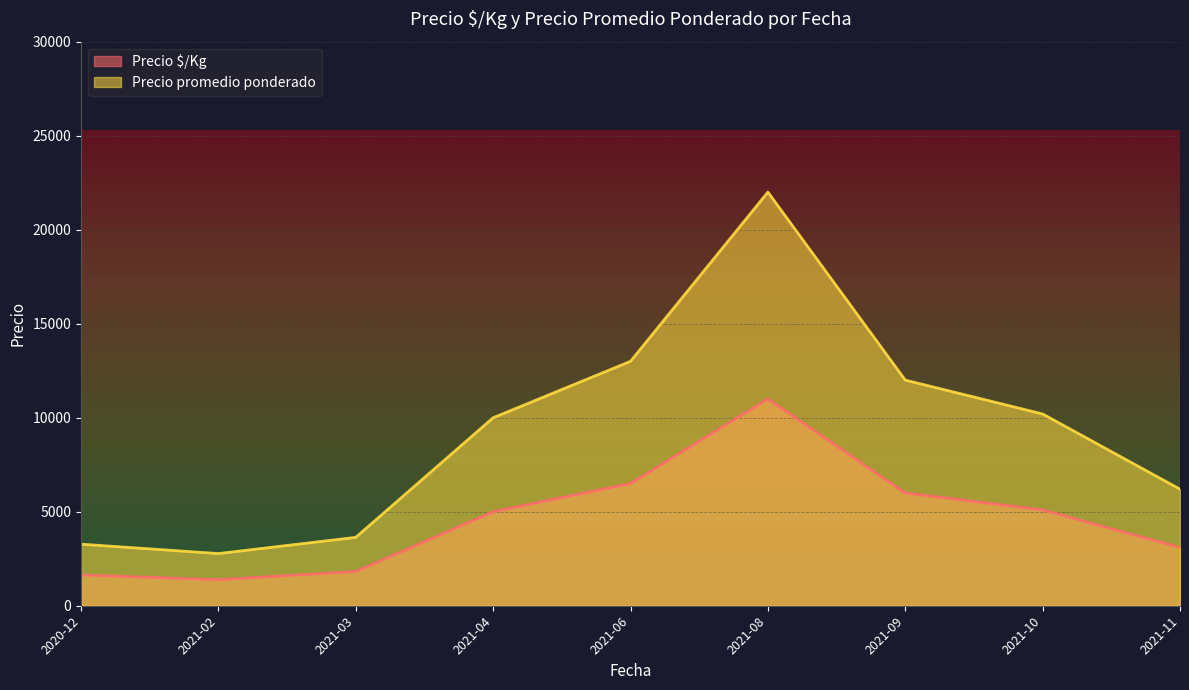

How many lines are shown in the chart?

2